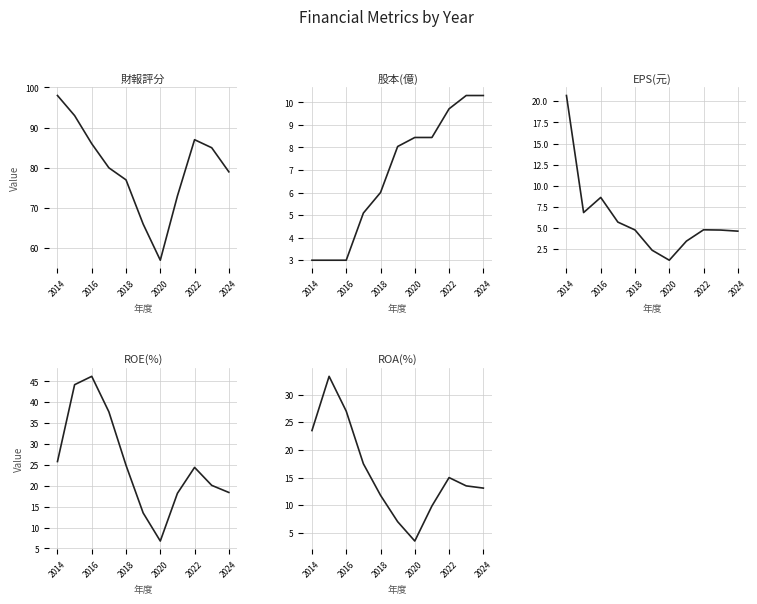

Rank the series at 2020 from lowest to highest value.

EPS(元), ROA(%), ROE(%), 股本(億), 財報評分